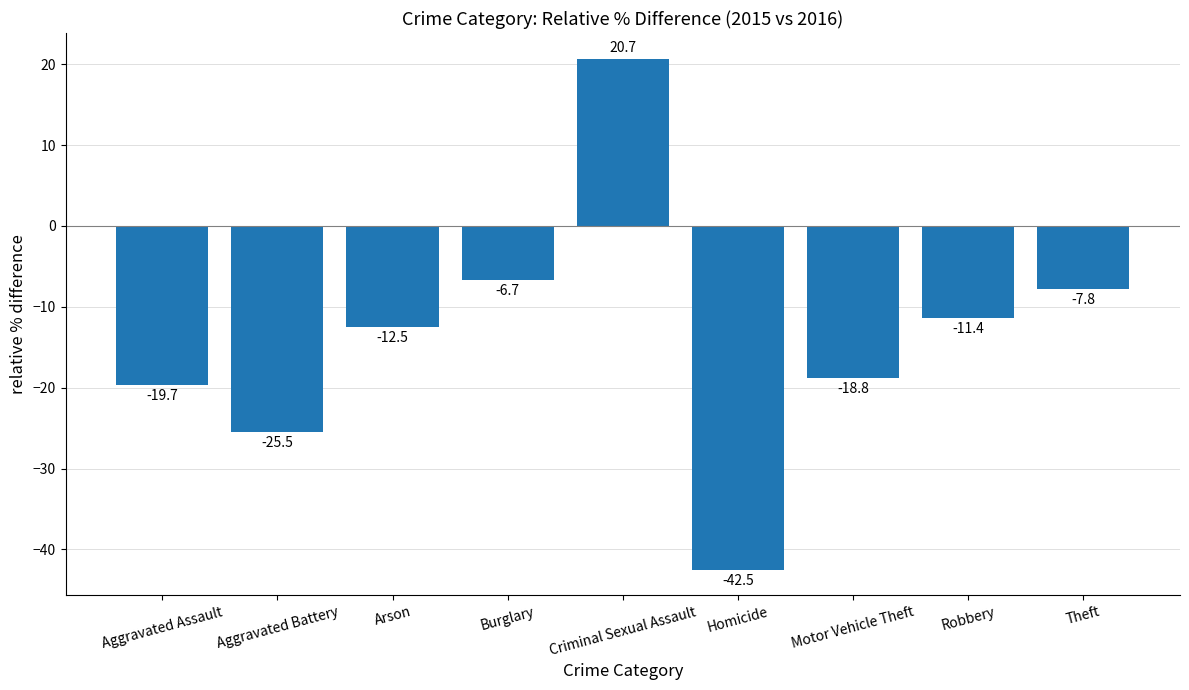

Reading right to left, list all the values displayed in this chart.

-7.8	-11.4	-18.8	-42.5	20.7	-6.7	-12.5	-25.5	-19.7